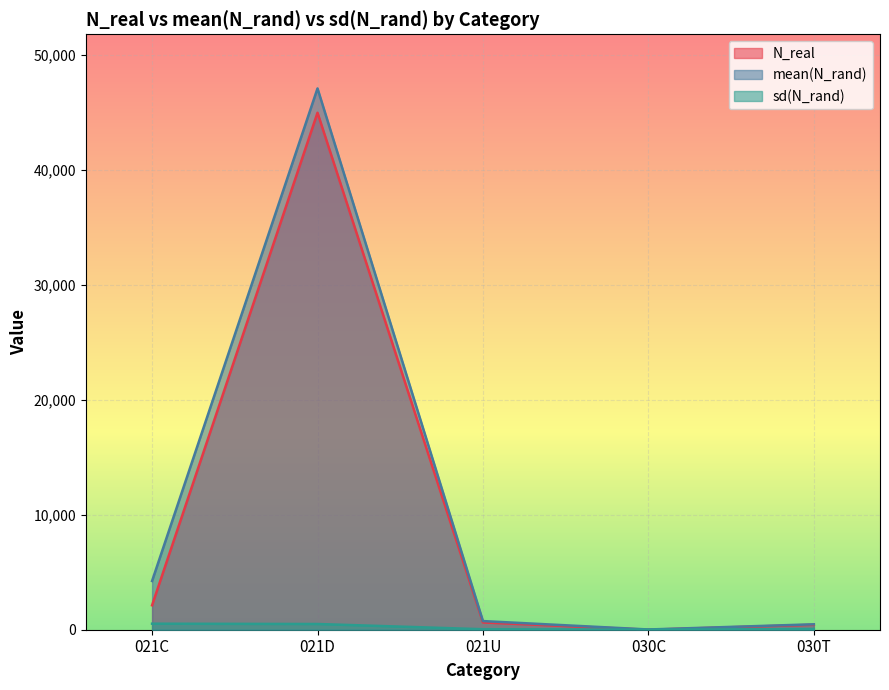

What are all the series names shown in the legend?

N_real, mean(N_rand), sd(N_rand)